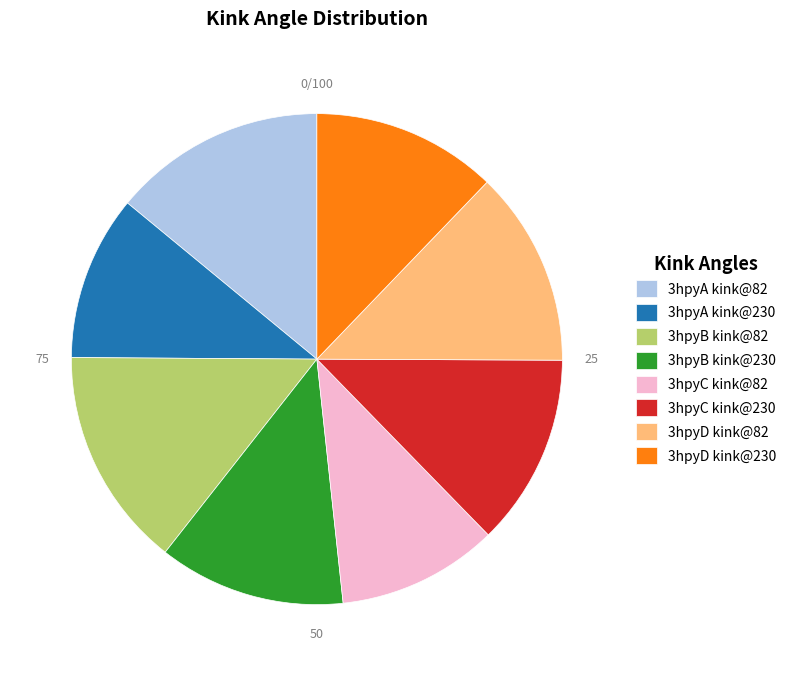

True or false: 3hpyD kink@230 accounts for 25% of the total.

False